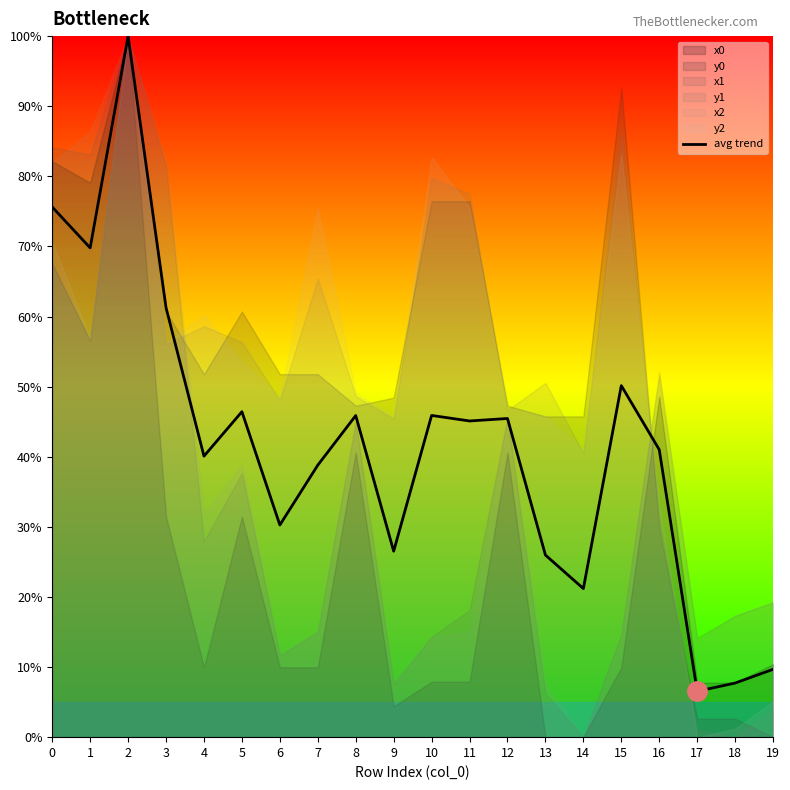

What is the change in value from 7 to 16?

+2.2